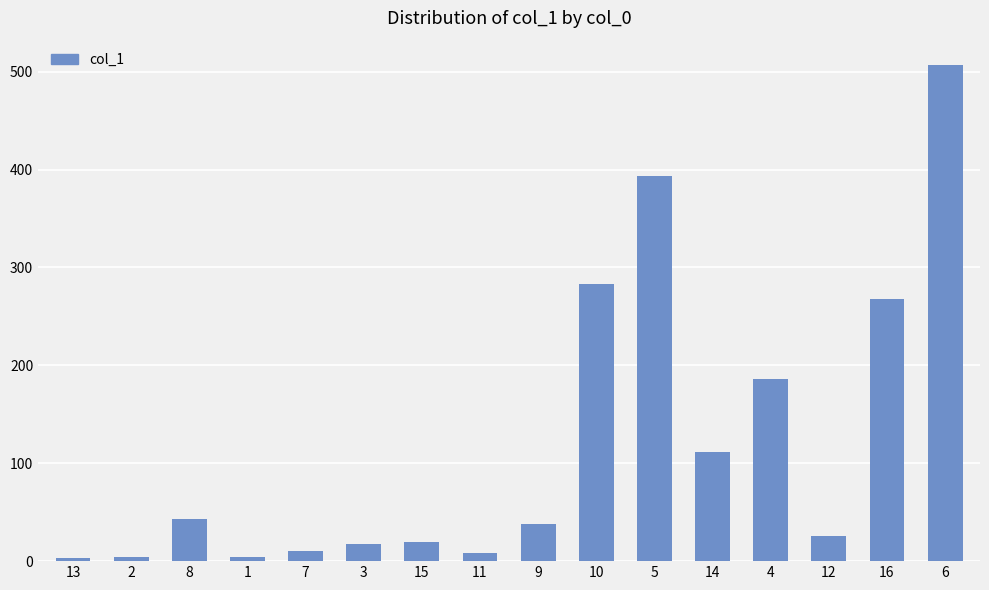

What is the change in value from 3 to 9?

+20.6